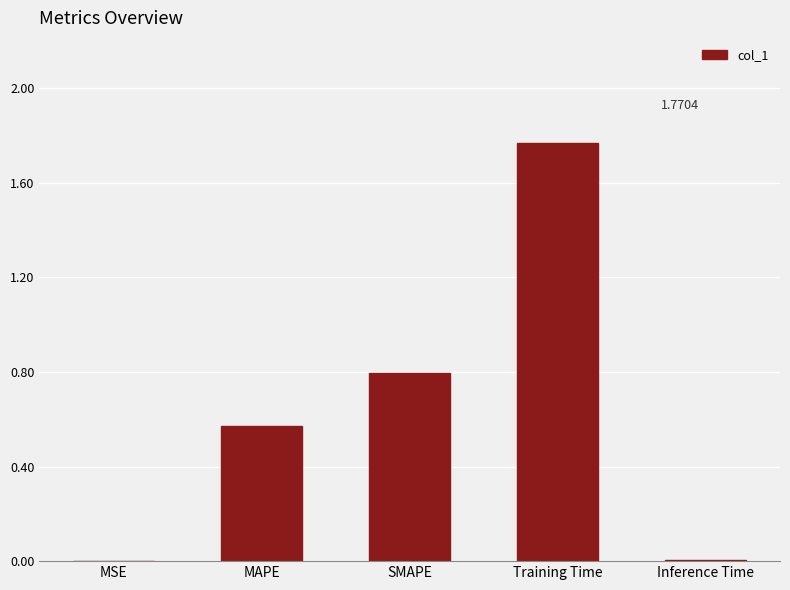

Is it true that the value at Inference Time is 0.0?

True